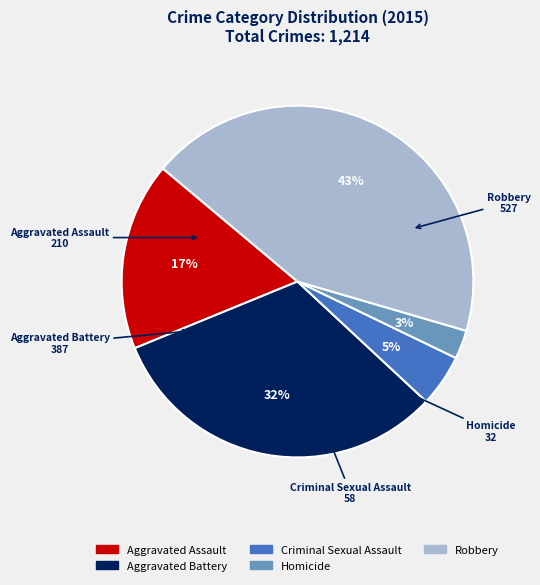

Count the number of slices in the pie.

5